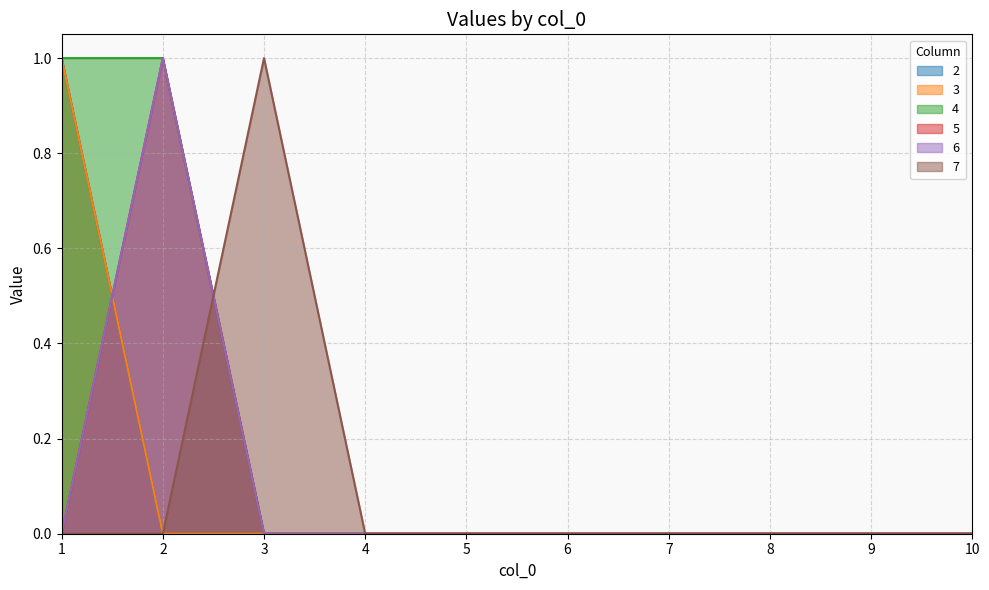

Reading right to left, what are all the values shown in this chart?

2: 0	0	0	0	0	0	0	0	0	1
3: 0	0	0	0	0	0	0	0	0	1
4: 0	0	0	0	0	0	0	0	1	1
5: 0	0	0	0	0	0	0	0	1	0
6: 0	0	0	0	0	0	0	0	1	0
7: 0	0	0	0	0	0	0	1	0	0